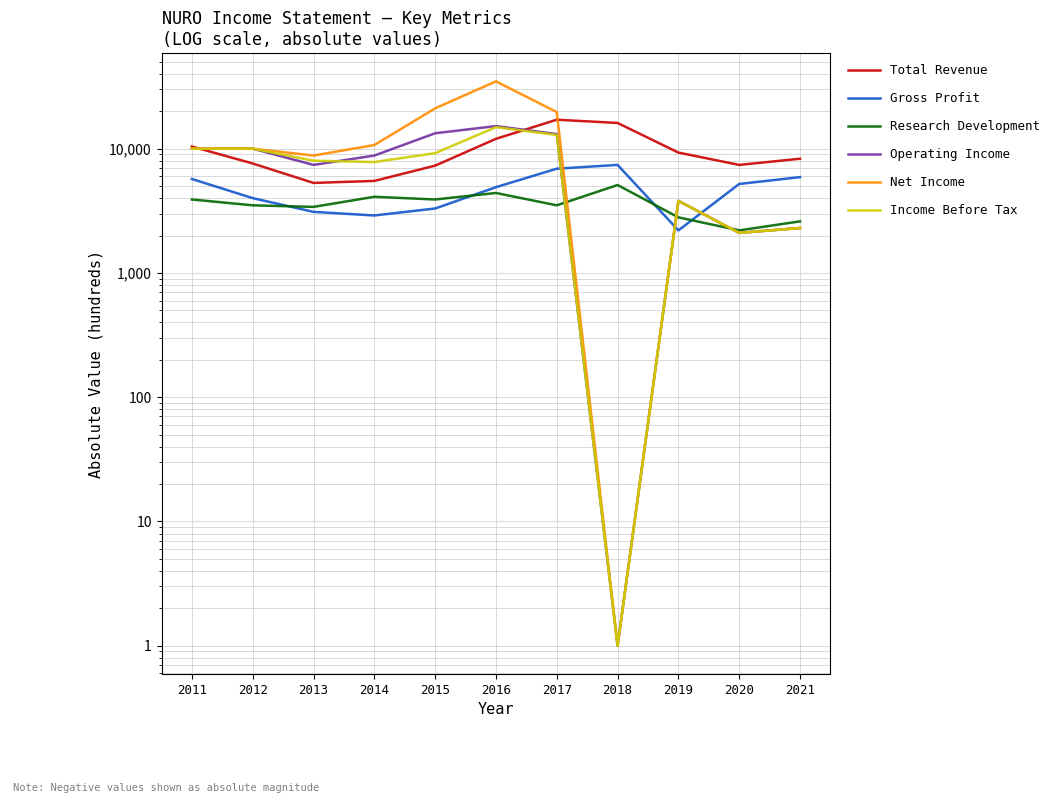

What is the difference between the Operating Income values at 2017 and 2013?

5700